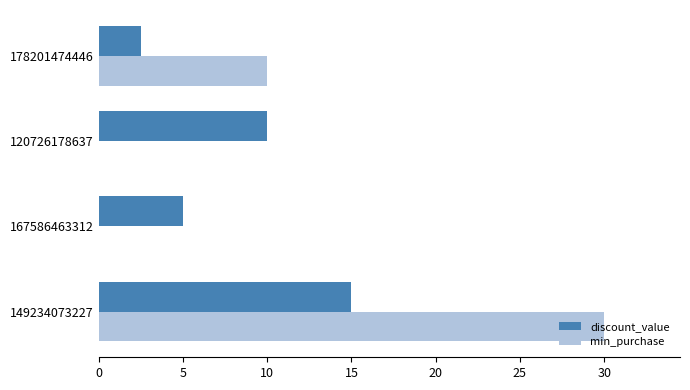

What is the sum of the discount_value values at 120726178637 and 149234073227?

25.0